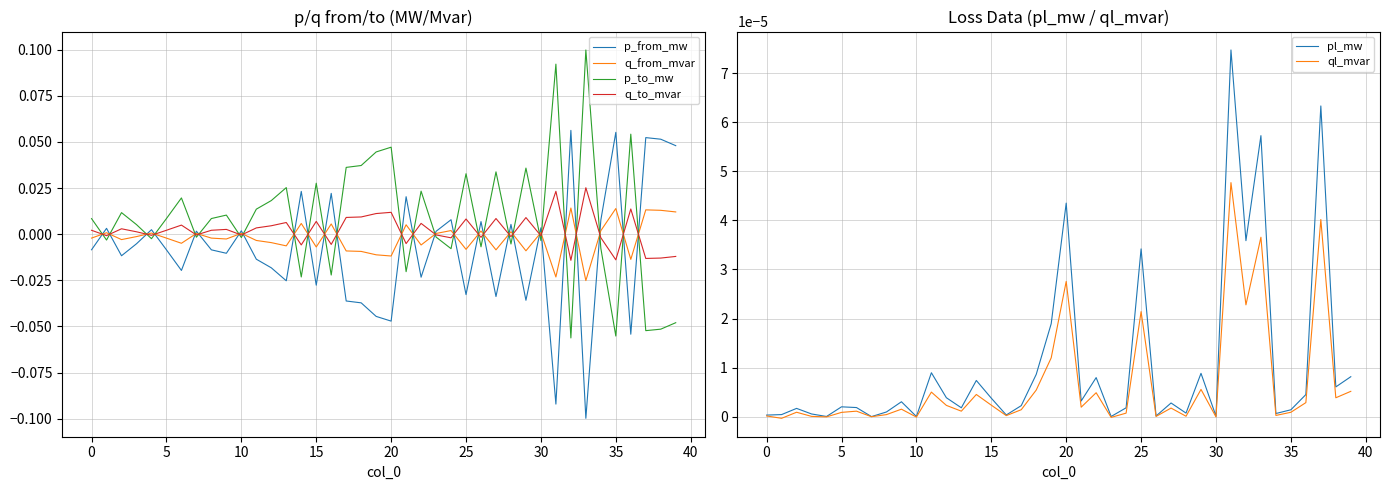

At 13, list the series in order from smallest to largest.

p_from_mw, q_from_mvar, ql_mvar, pl_mw, q_to_mvar, p_to_mw